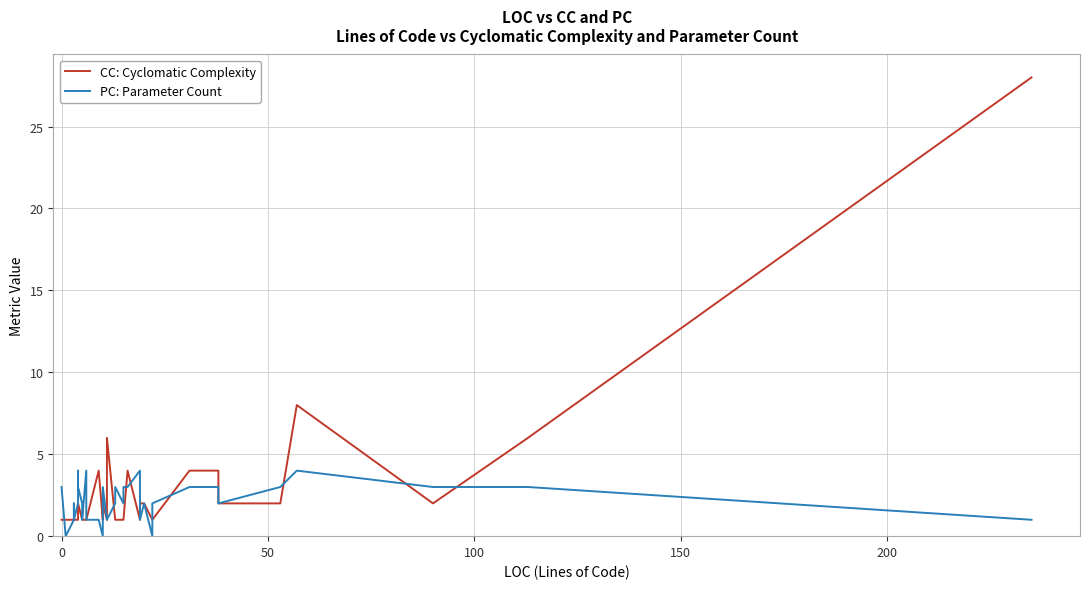

In CC: Cyclomatic Complexity, how many points are higher than both neighbors (excluding endpoints)?

5